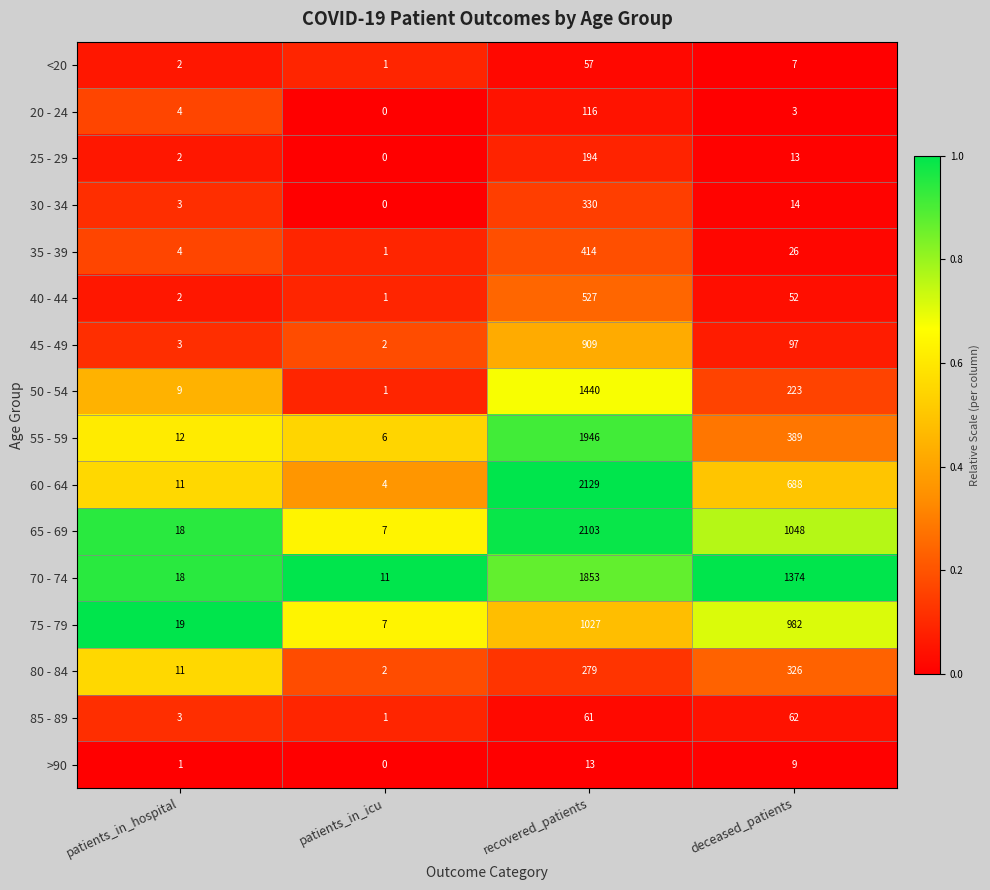

What is the average value of the 55 - 59 series?

588